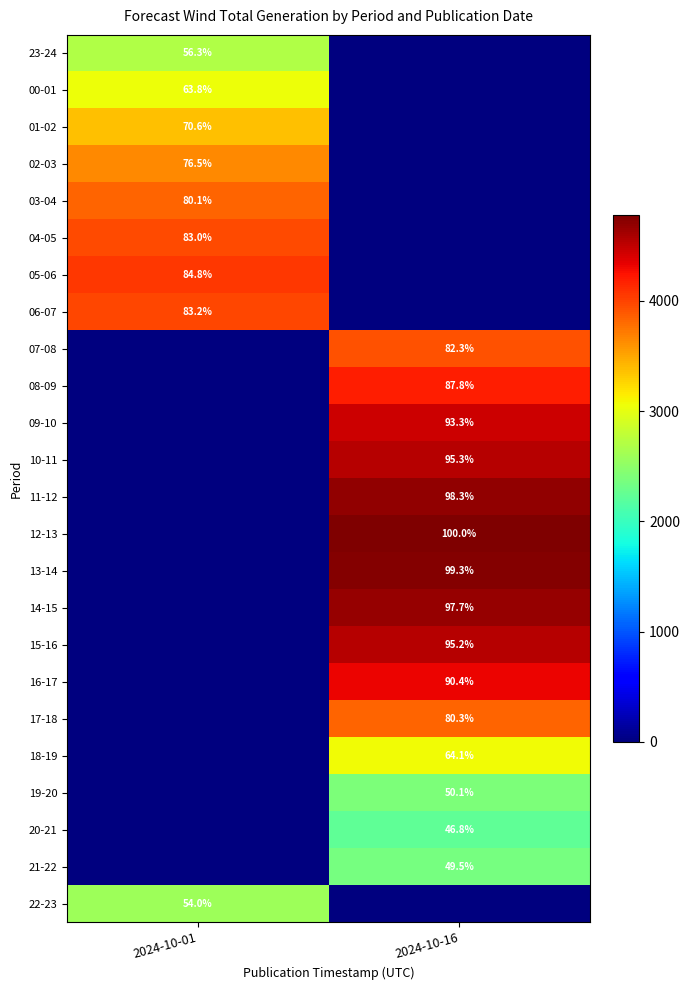

The value of 18-19 at 2024-10-16 is 64.1. True or false?

True